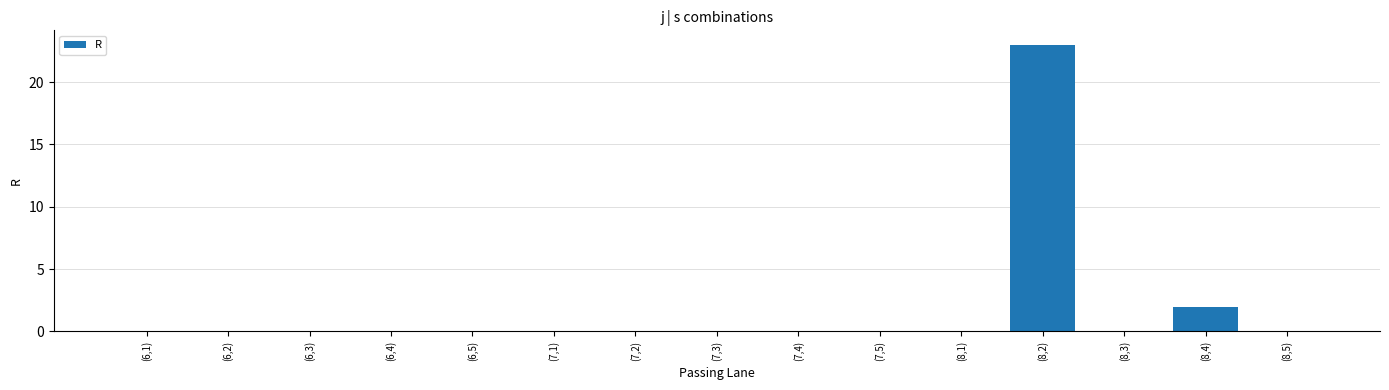

Where is the data nearest to the value 11?

(8,4)